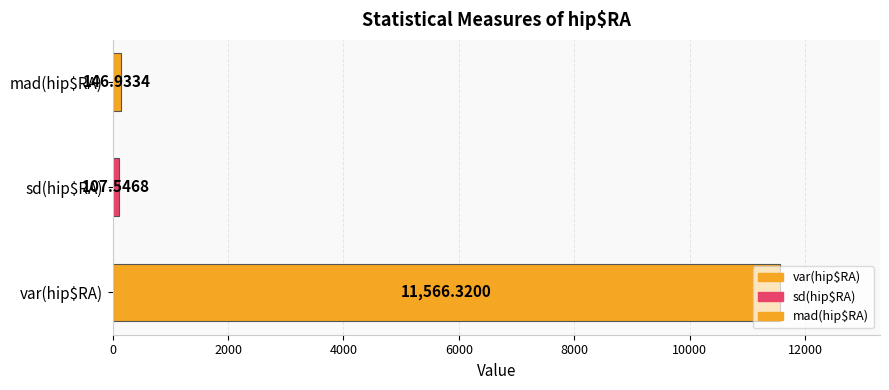

List the labels in order of value, largest first.

var(hip$RA), mad(hip$RA), sd(hip$RA)